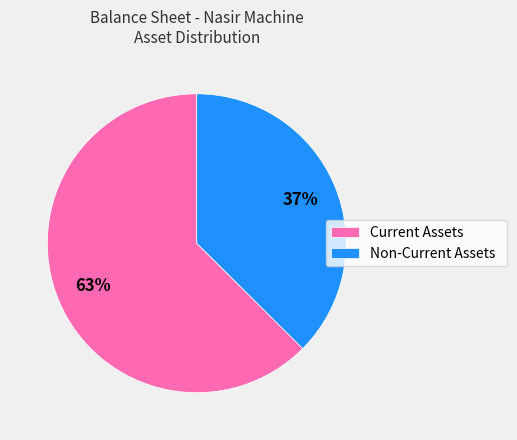

To the nearest percent, what is the average slice percentage?

50%